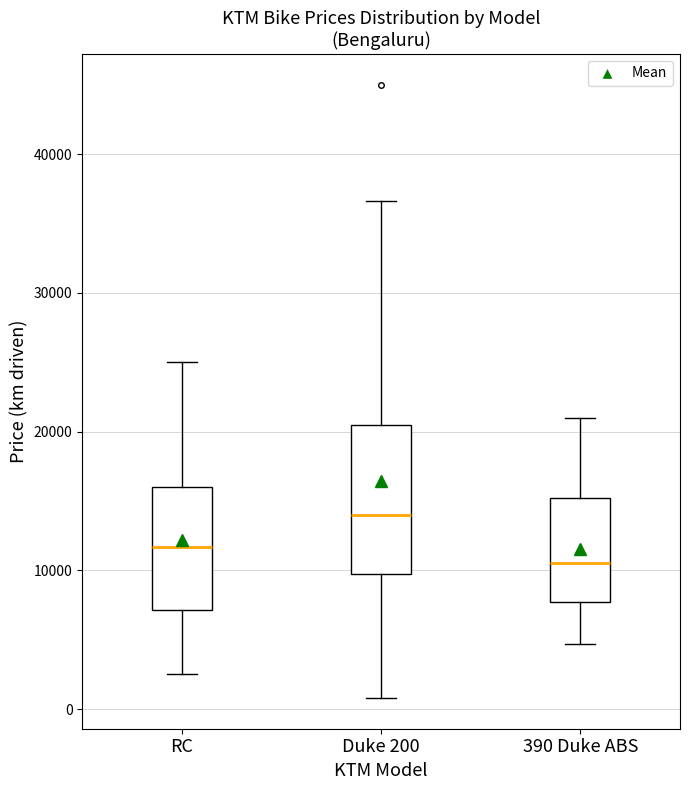

Reading left to right, transcribe this box plot: for each box, give where its median line is, the range the box spans, and where its two whiskers end, as read against the y-axis. The values are not printed on the chart, so give them approximately, as read against the axis.

RC: median 12000, box 7000 to 16000, whiskers 3000 to 25000
Duke 200: median 14000, box 10000 to 21000, whiskers 1000 to 37000
390 Duke ABS: median 11000, box 8000 to 15000, whiskers 5000 to 21000